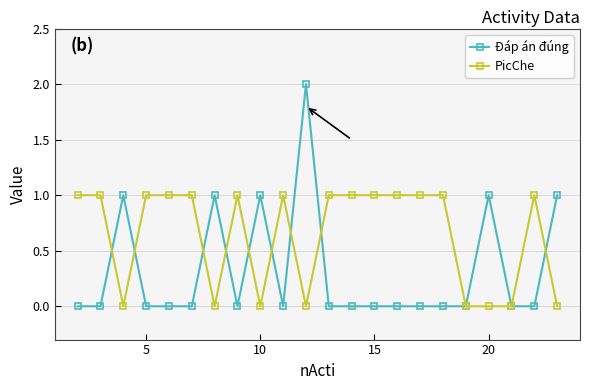

How many series are shown in this chart?

2